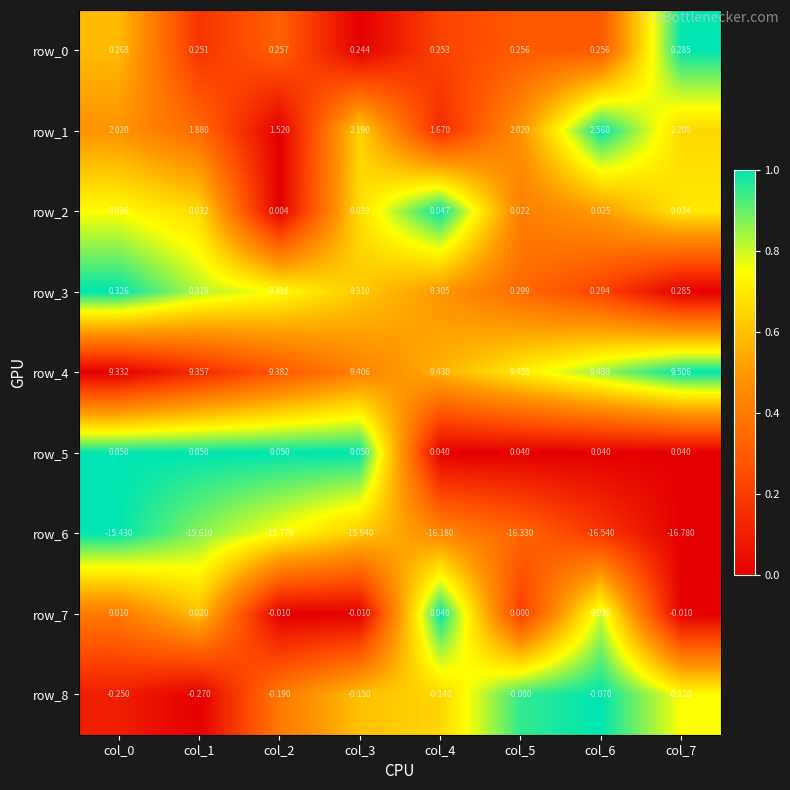

Is the value of row_7 at col_2 greater than the value of row_3 at col_2?

No